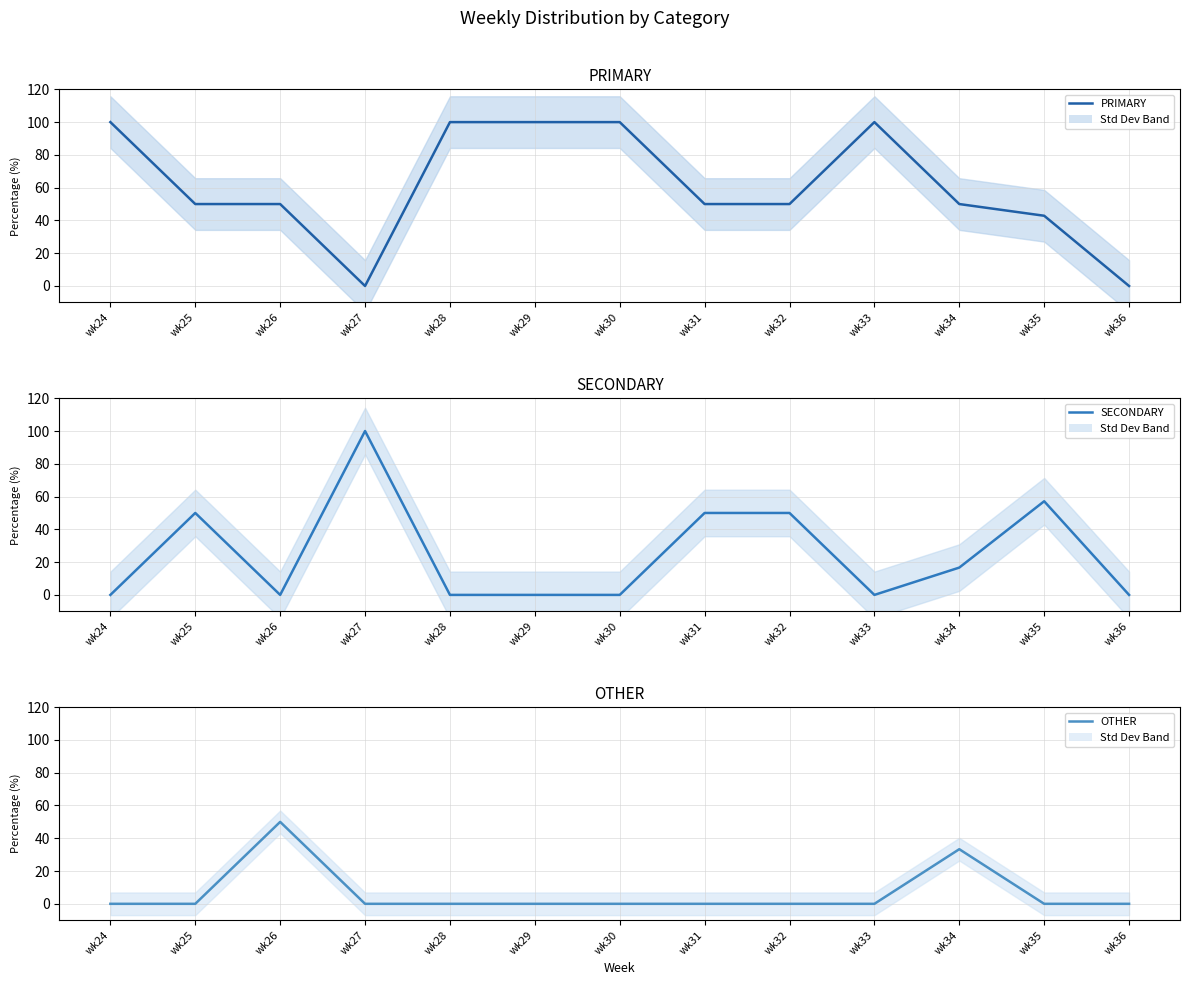

The value of PRIMARY at wk35 is 56.8. True or false?

False